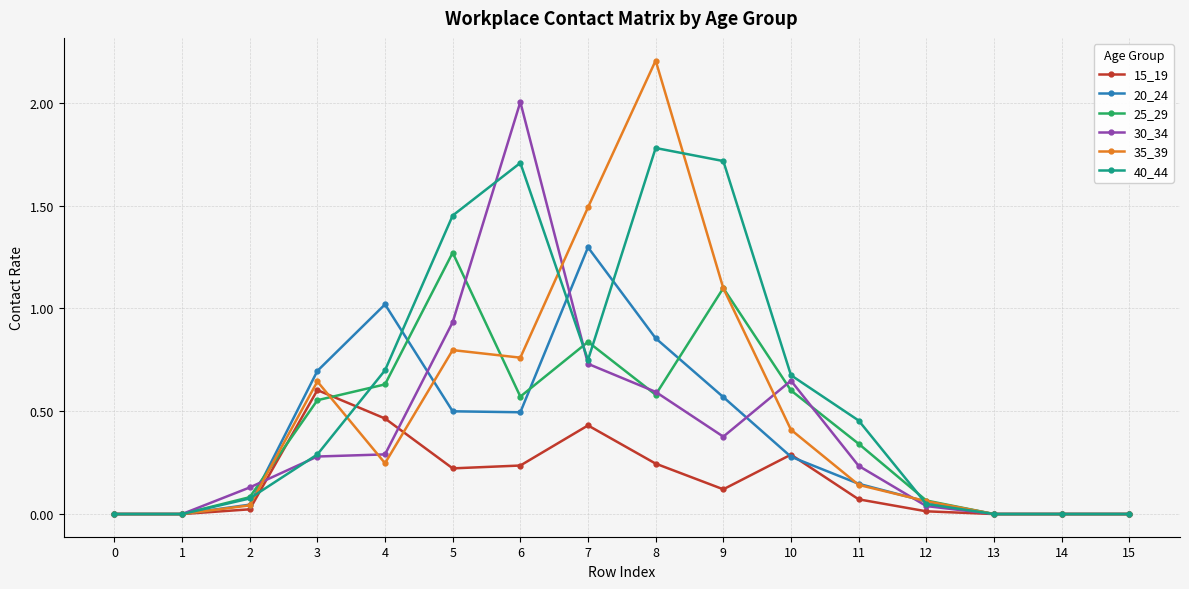

What is the value of the 40_44 point at the 9th from the left?

1.8